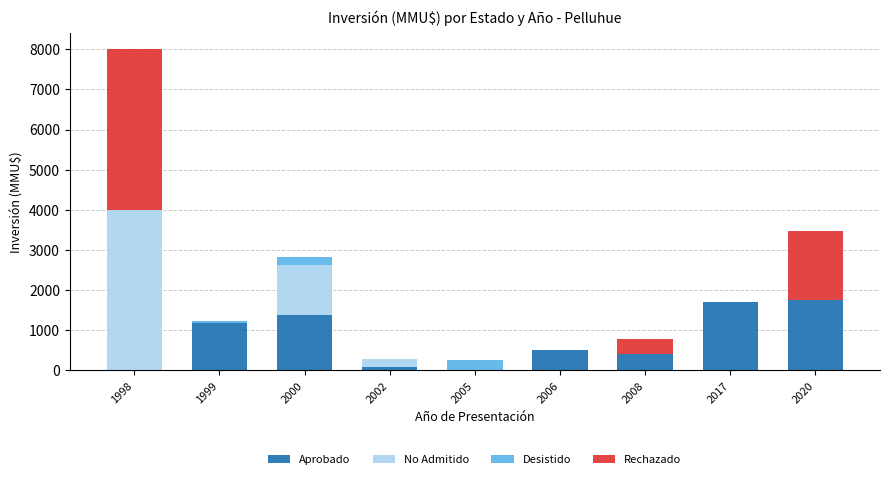

True or false: Aprobado has a value of 704 at 2008.

False